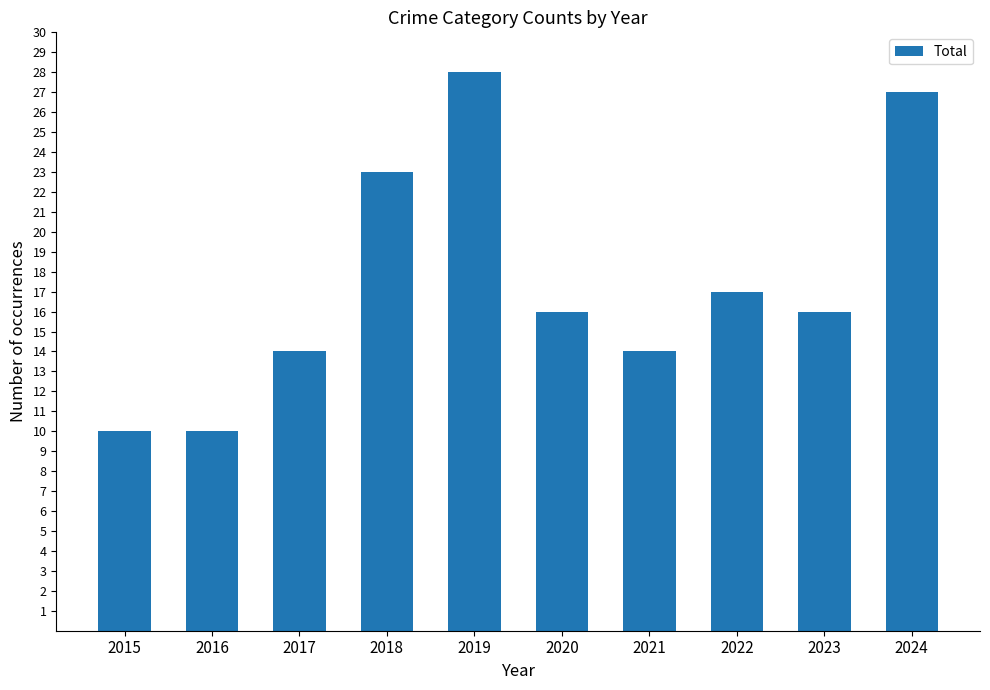

What is the change in value from 2015 to 2017?

+4